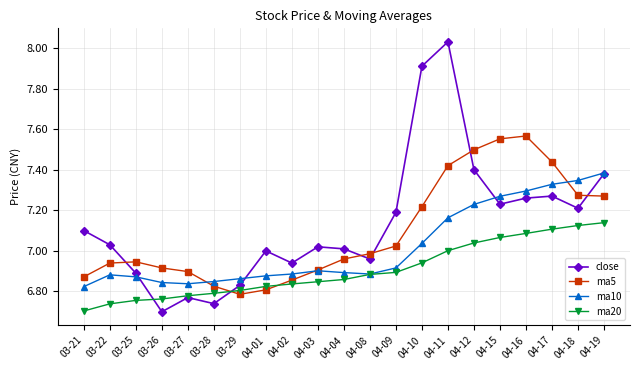

Rank the series by their maximum value, from lowest to highest.

ma20, ma10, ma5, close